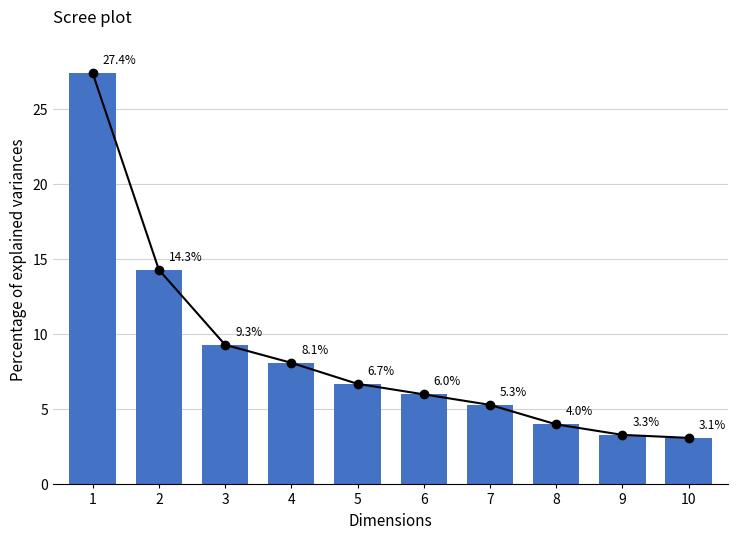

Reading left to right, transcribe all the data shown in this chart.

27.4	14.3	9.3	8.1	6.7	6.0	5.3	4.0	3.3	3.1